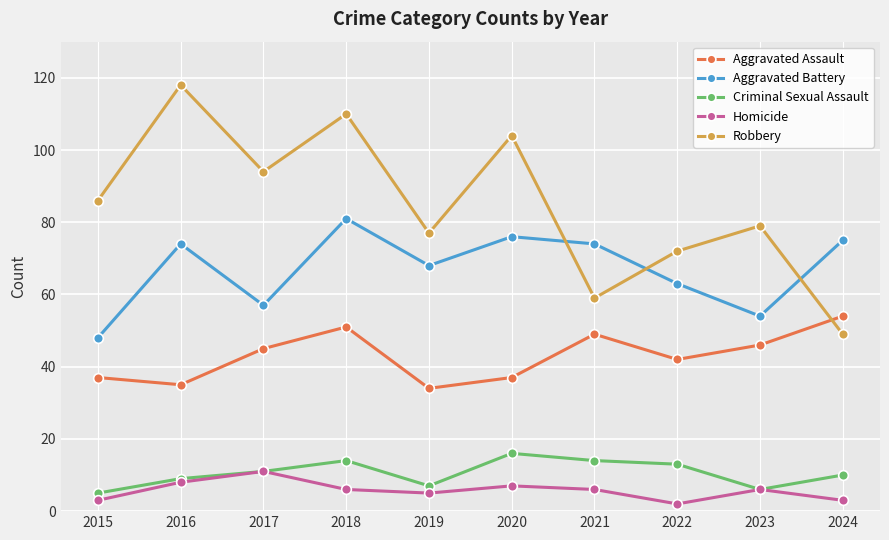

True or false: Criminal Sexual Assault has a value of 20 at 2021.

False